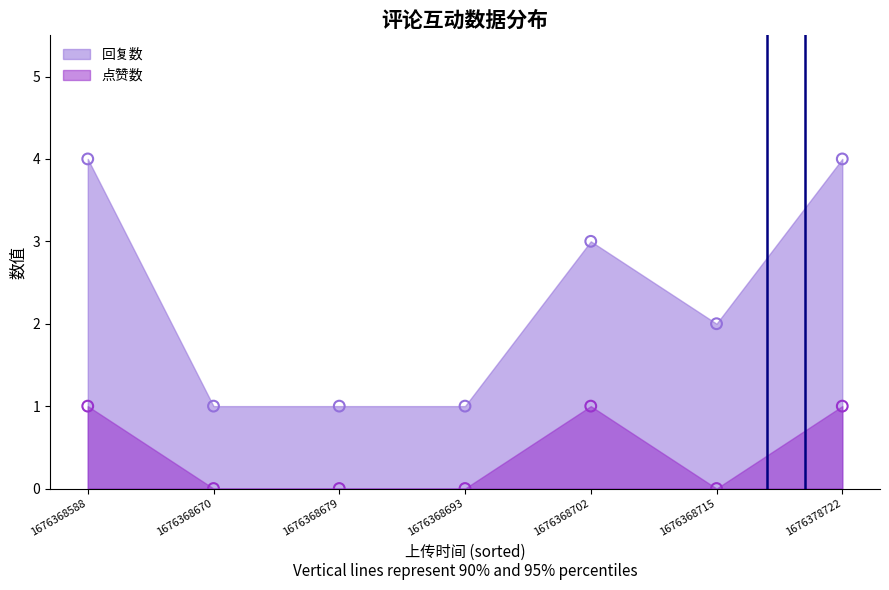

Which series has the largest Y range (max minus min)?

回复数